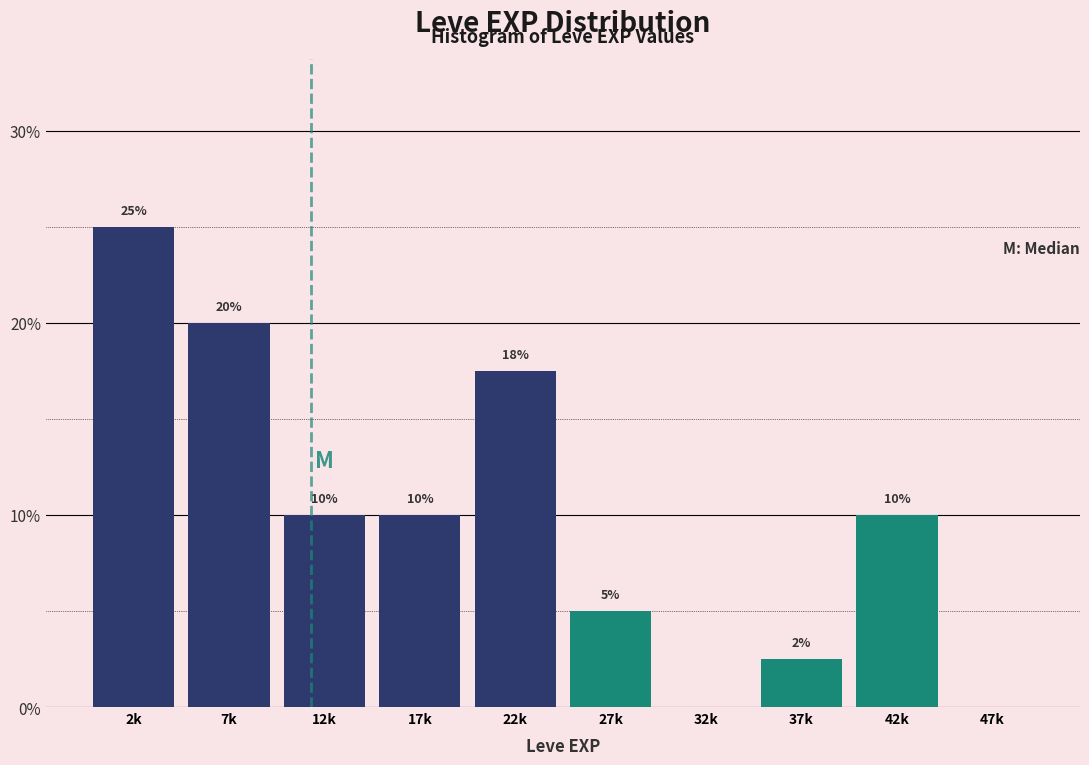

What value does the data have at 12k?

10.0